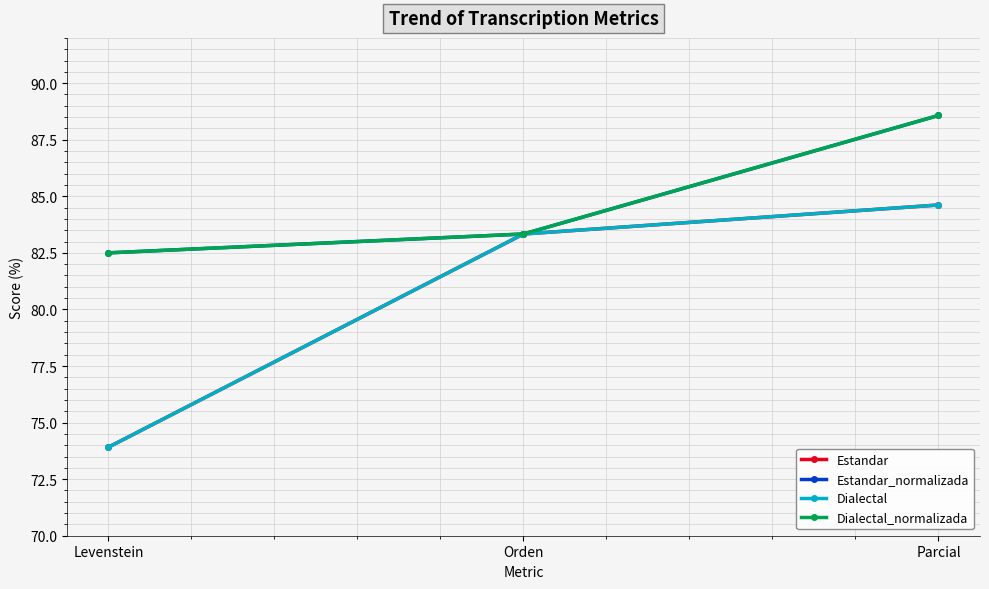

Is this an area chart (filled region under the line)?

No